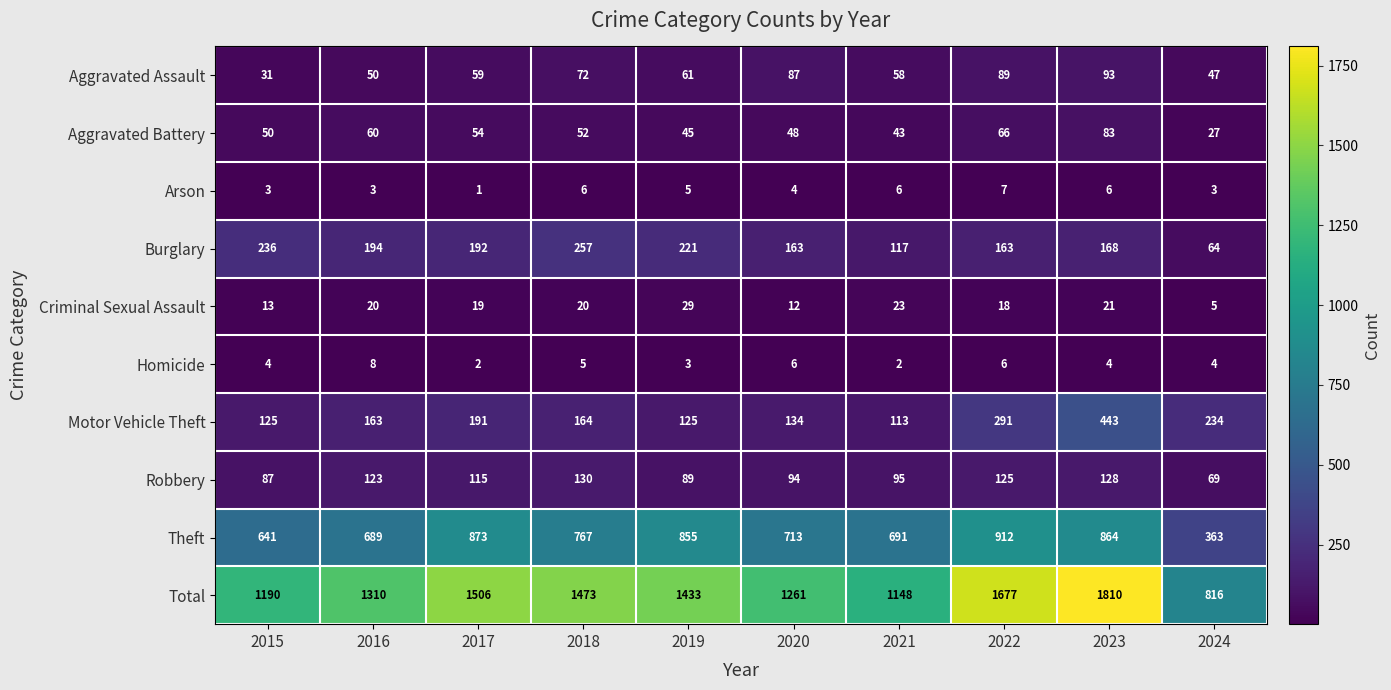

What is the total value across all series at 2018?

2946